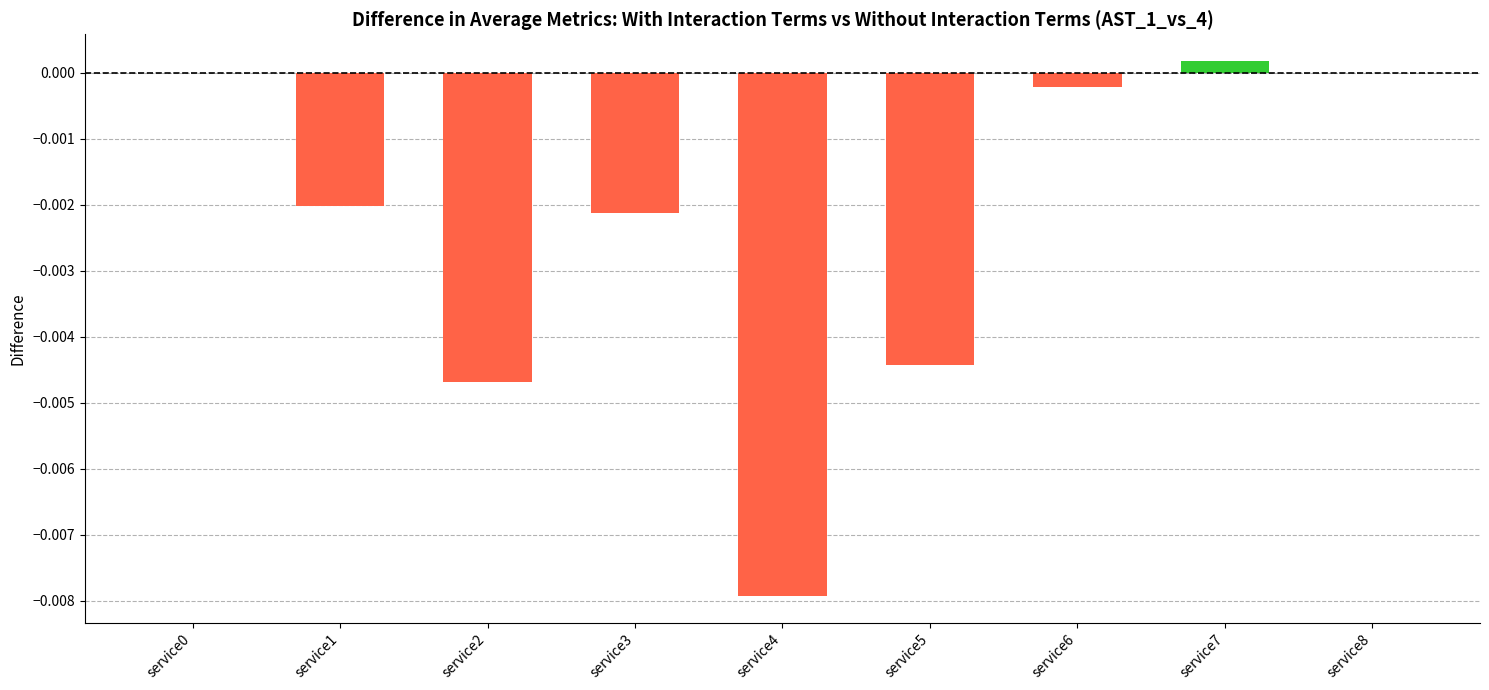

The value at service5 is -0.0. True or false?

True